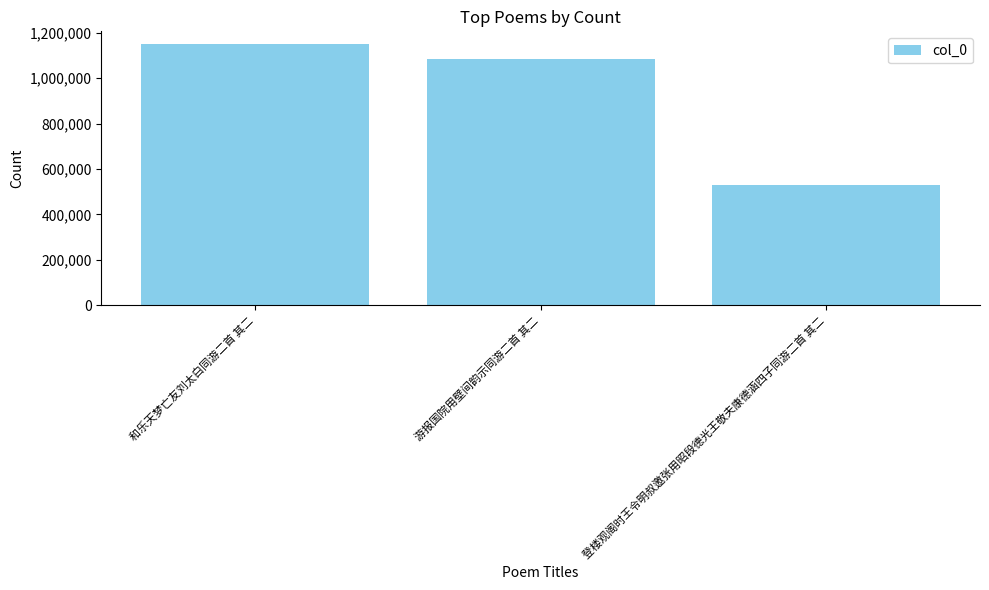

Approximately how many times larger is the value at 和乐天梦亡友刘太白同游二首 其二 compared to 登楼观阁时王令明叔邀张用昭段德光王敬夫康德涵四子同游二首 其二?

2.2